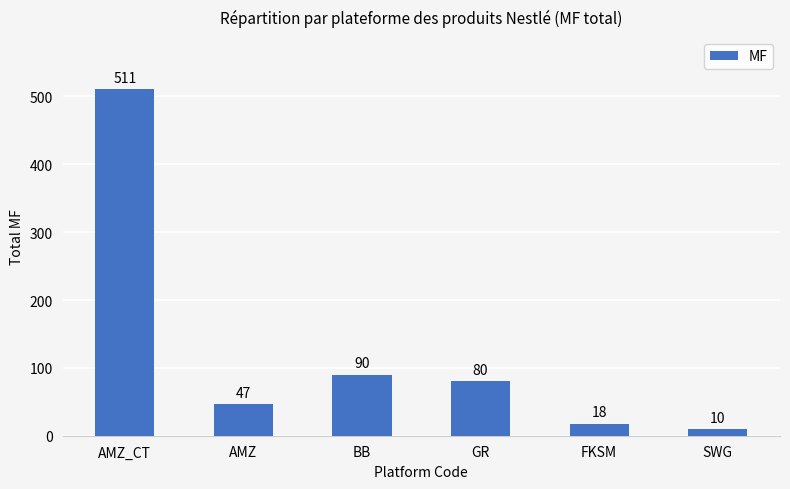

Rank the categories by value from highest to lowest.

AMZ_CT, BB, GR, AMZ, FKSM, SWG